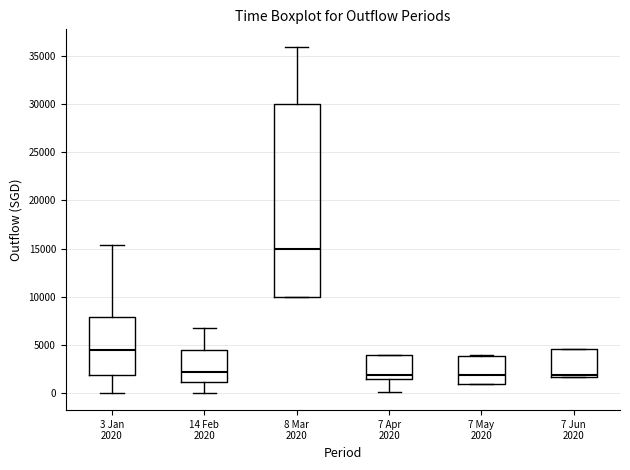

Where does the lower whisker of the box for 14 Feb 2020 end on the y-axis? The values are not printed on the chart, so give them approximately, as read against the axis.

0